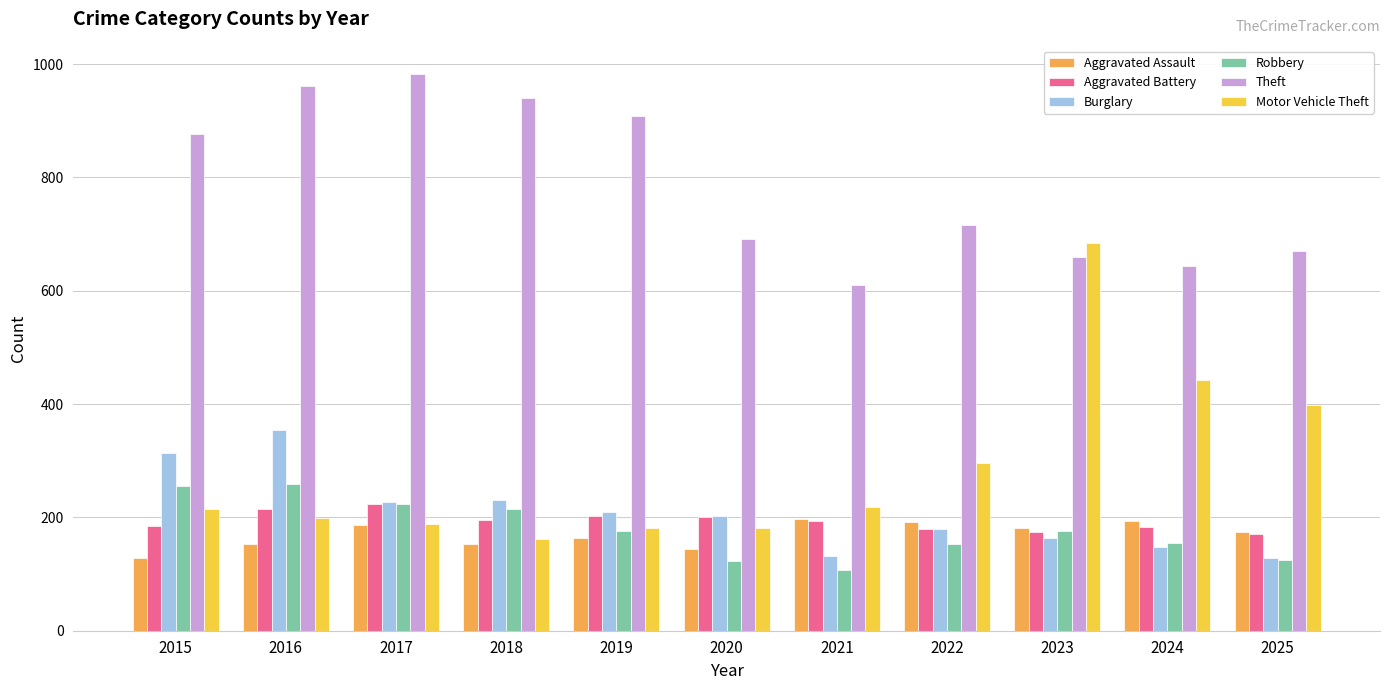

What is the difference between the maximum and minimum values in the Aggravated Battery series?

53